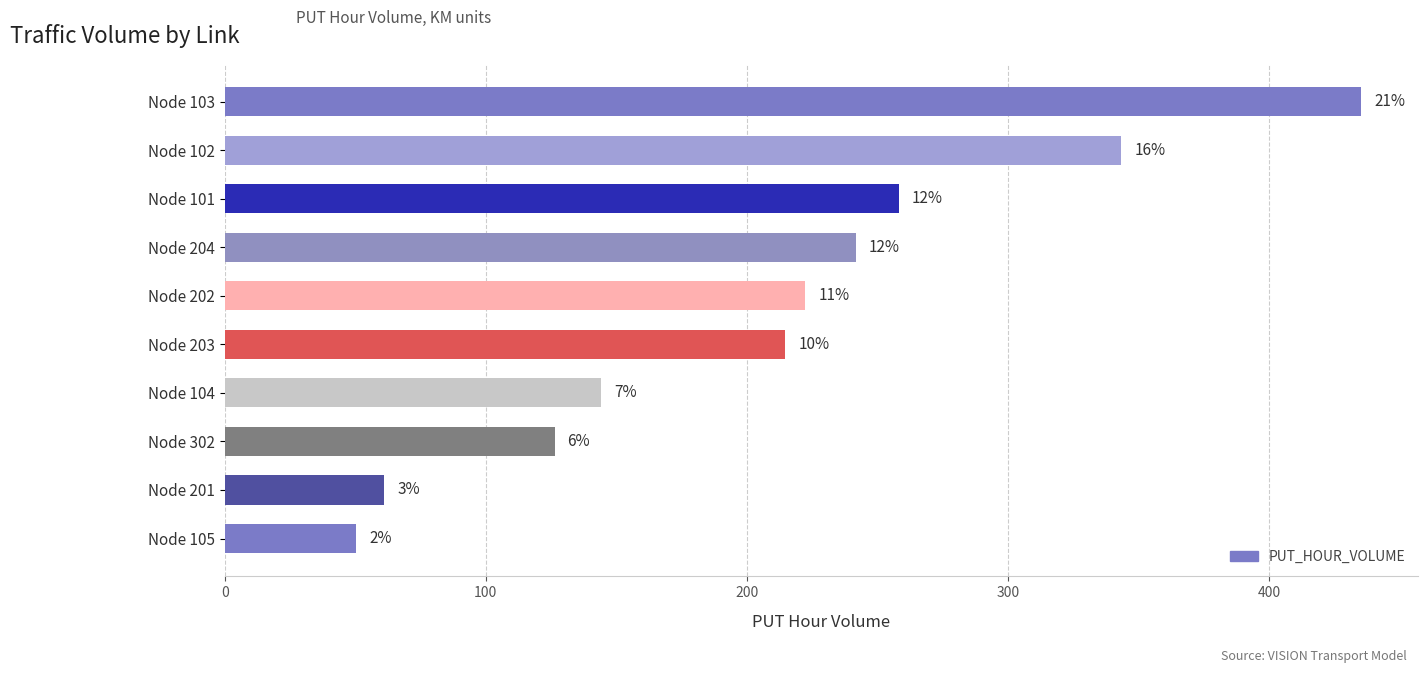

Are the bars horizontal?

Yes